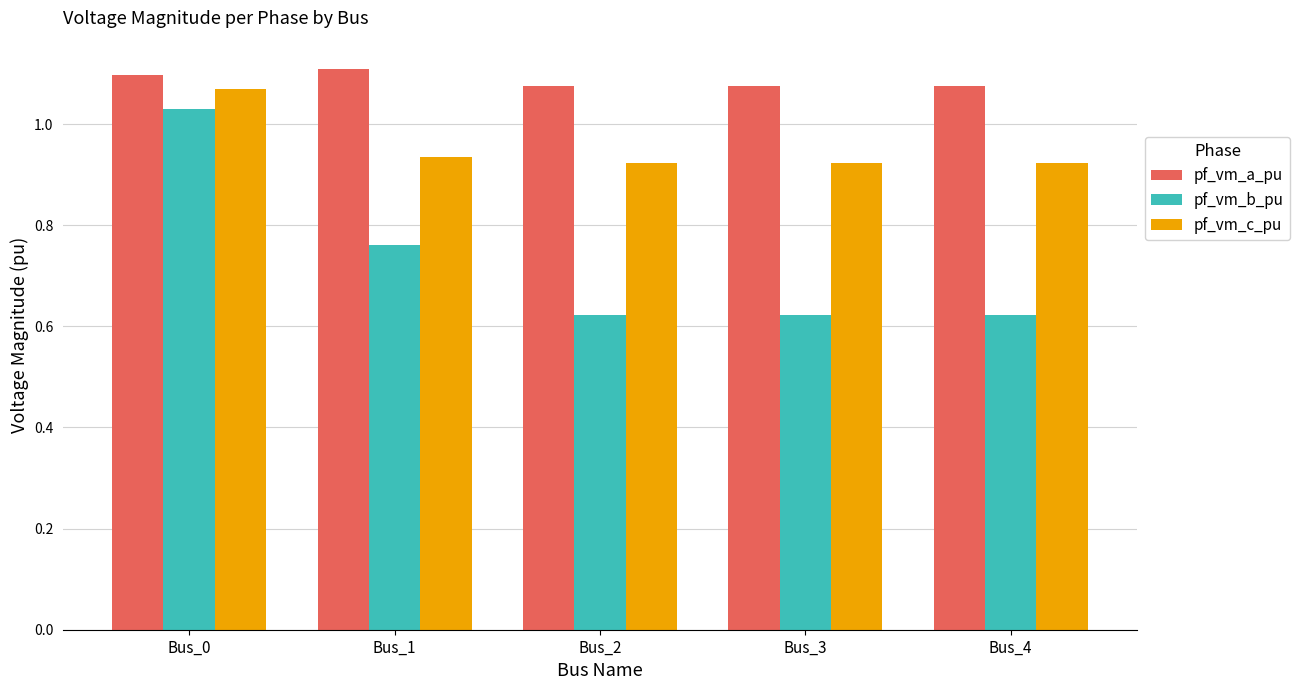

What are all the series names shown in the legend?

pf_vm_a_pu, pf_vm_b_pu, pf_vm_c_pu